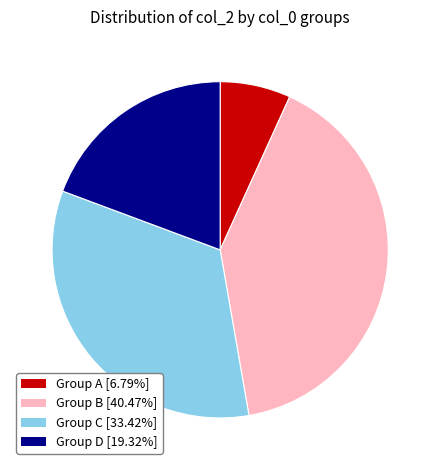

Approximately how many times larger is the value at Group D [19.32%] compared to Group C [33.42%]?

0.6